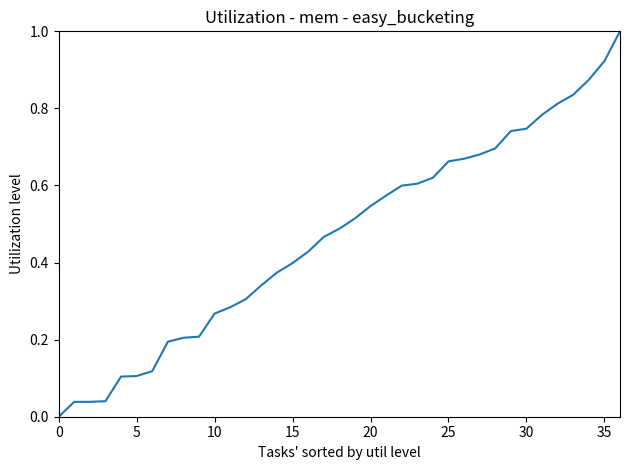

What is the greatest value displayed?

1.0